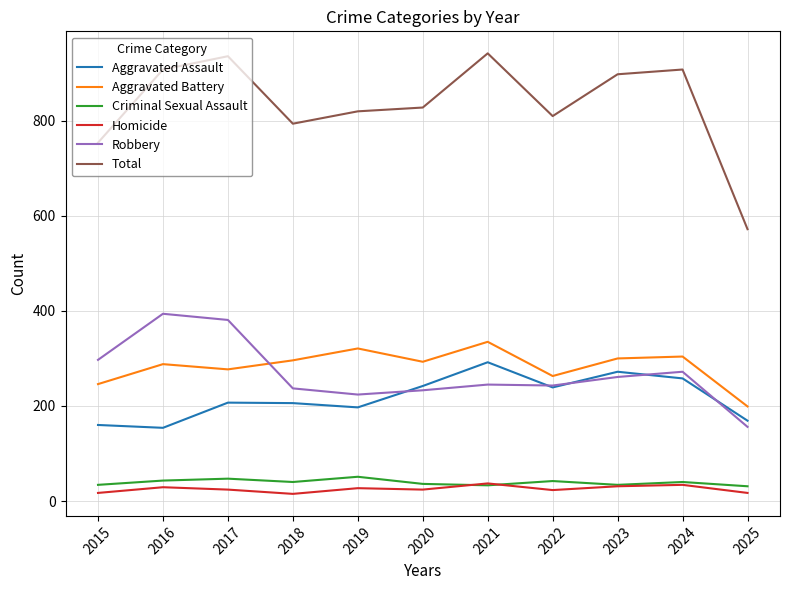

Is the value of Criminal Sexual Assault at 2021 greater than the value of Aggravated Battery at 2022?

No